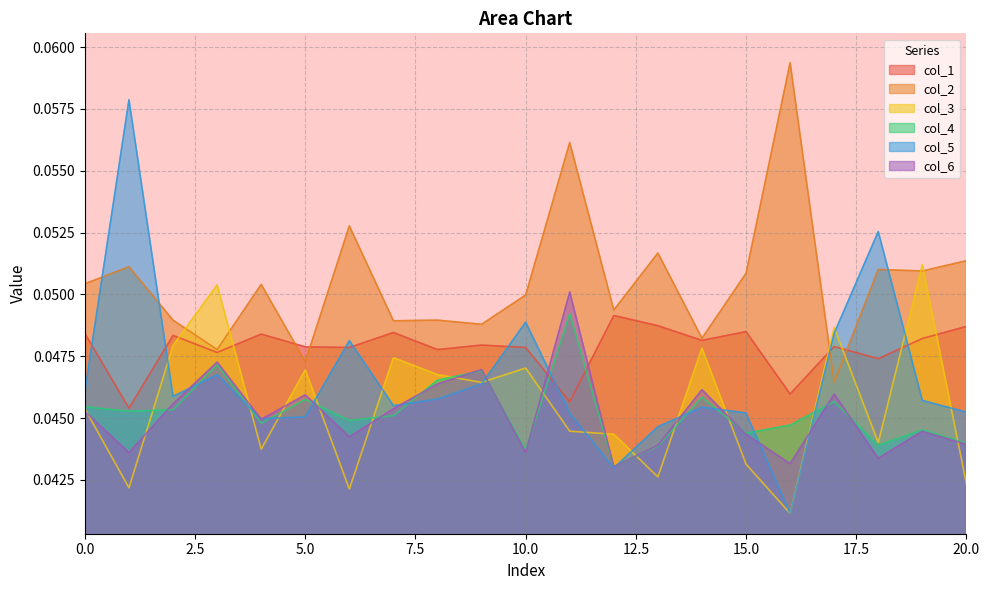

What is the sum of all col_1 values?

1.0